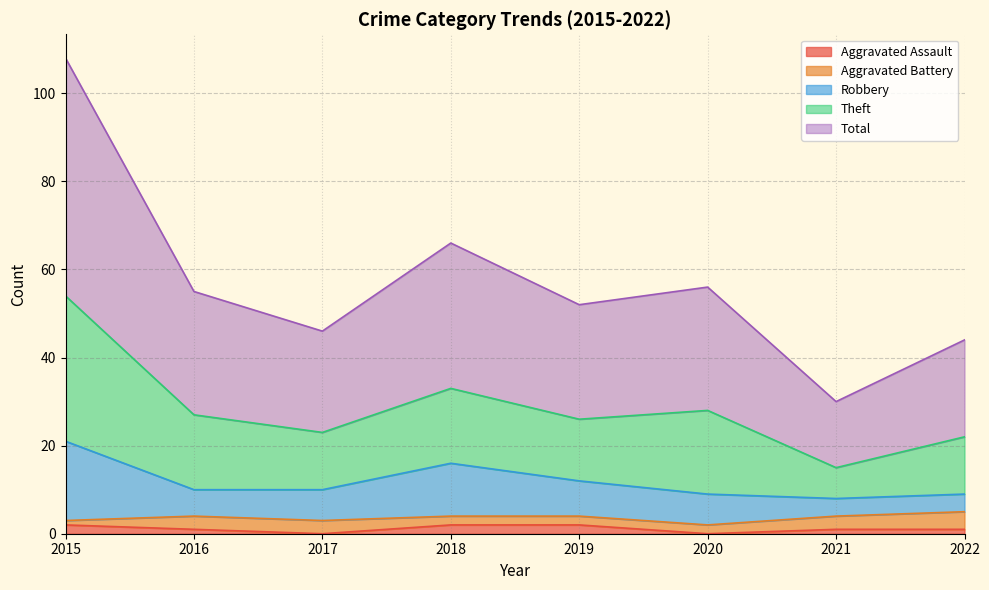

What is the difference between the second highest and minimum values in the Aggravated Assault series?

2